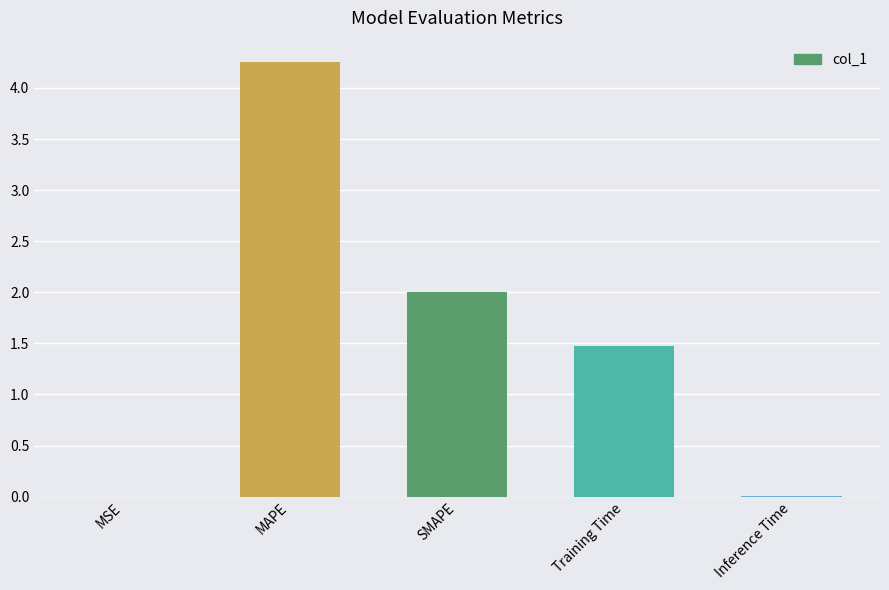

What is the sum of the values at SMAPE and Training Time?

3.5